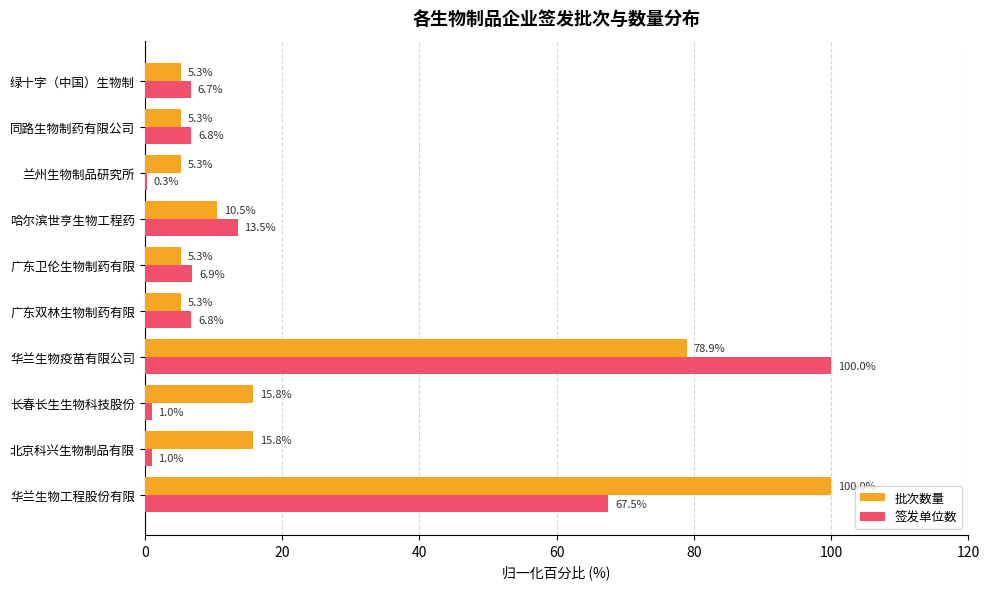

What is the sum of the 签发单位数 values at 广东双林生物制药有限 and 华兰生物疫苗有限公司?

106.8